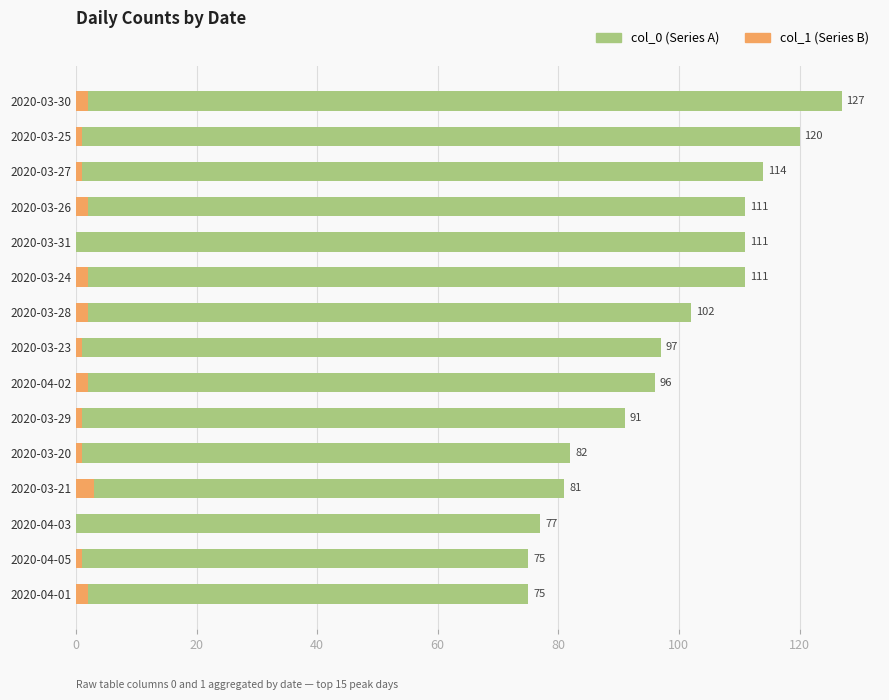

Which has a higher value, 2020-03-21 or 2020-04-02?

2020-04-02